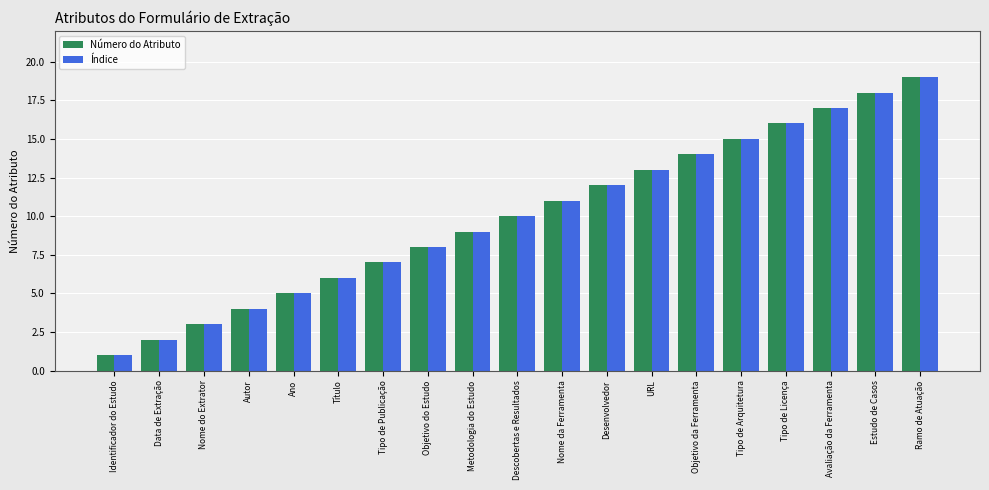

What value does the Índice series have at Estudo de Casos?

18